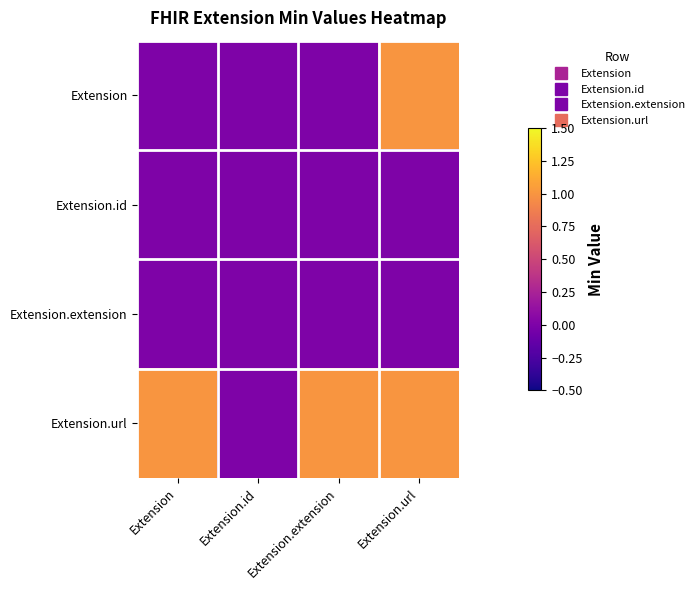

Reading left to right, extract all data points from this chart.

Extension: Extension=0	Extension.id=0	Extension.extension=0	Extension.url=1
Extension.id: Extension=0	Extension.id=0	Extension.extension=0	Extension.url=0
Extension.extension: Extension=0	Extension.id=0	Extension.extension=0	Extension.url=0
Extension.url: Extension=1	Extension.id=0	Extension.extension=1	Extension.url=1